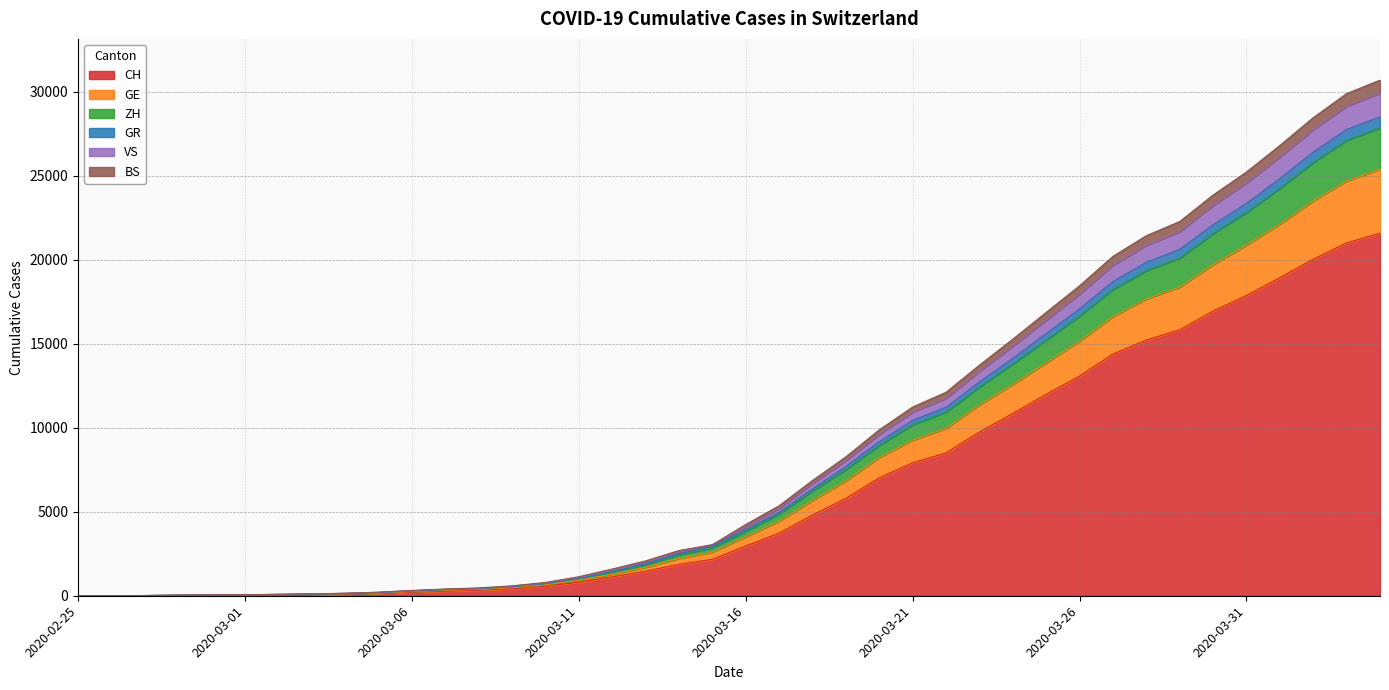

What is the maximum value for CH?

21582